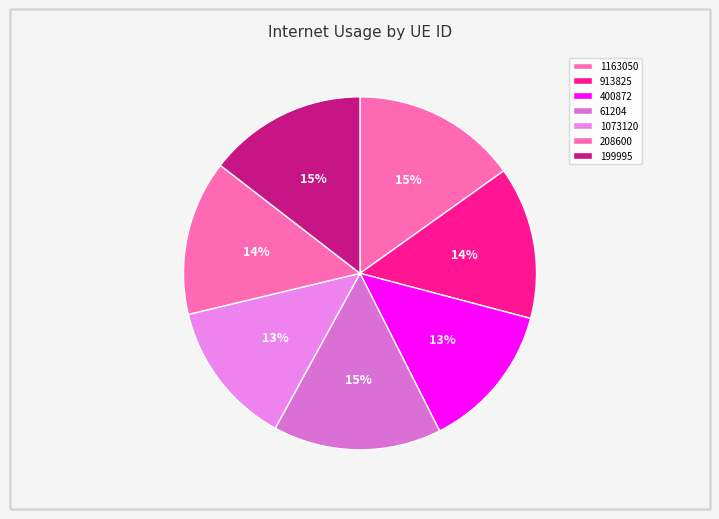

How many slices are in this pie chart?

7